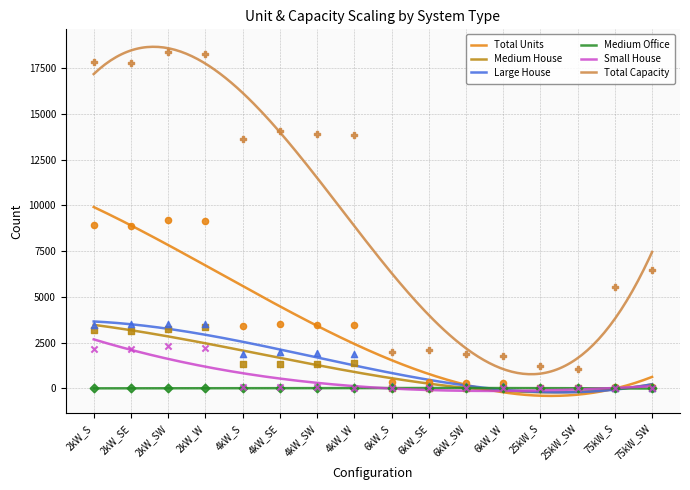

At how many categories does at least one series exceed 6468?

8